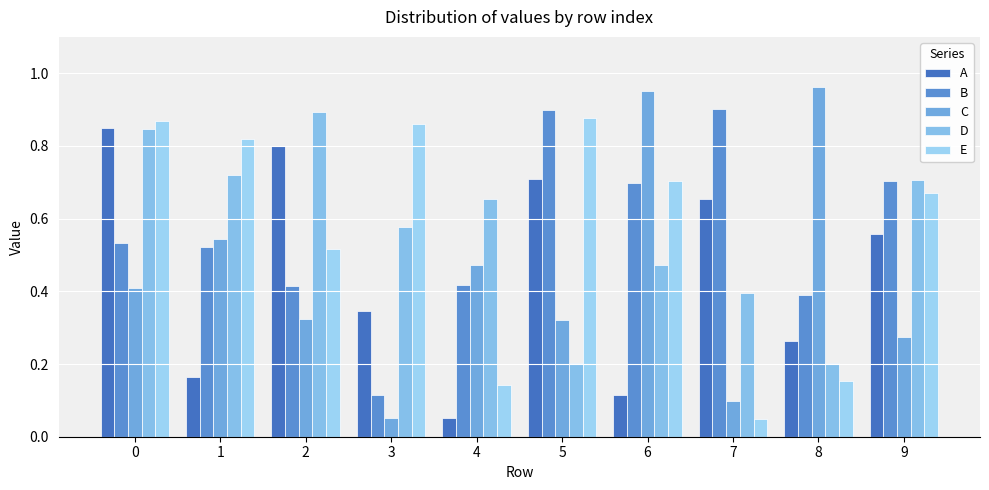

Between 1 and 2, which series saw the biggest shift?

A